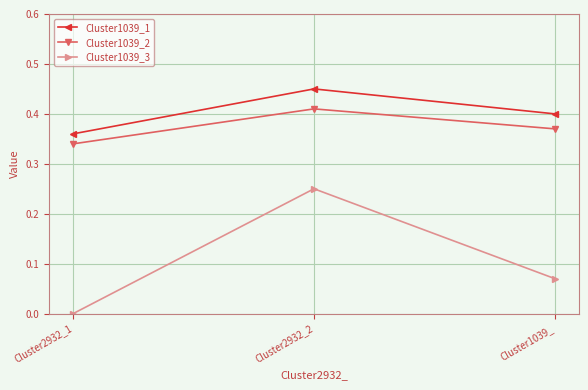

What is the sum of all Cluster1039_2 values?

1.1